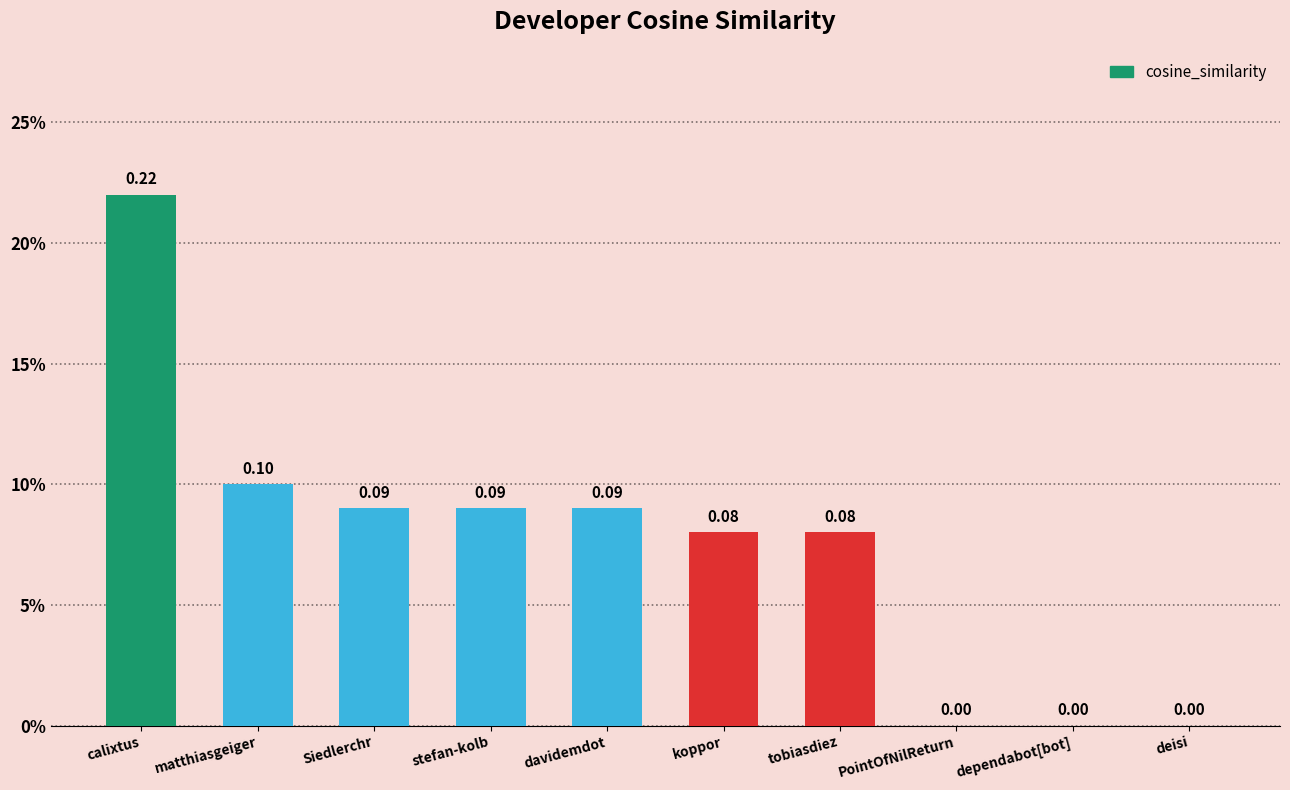

What is the value of the 3rd bar from the left?

0.1